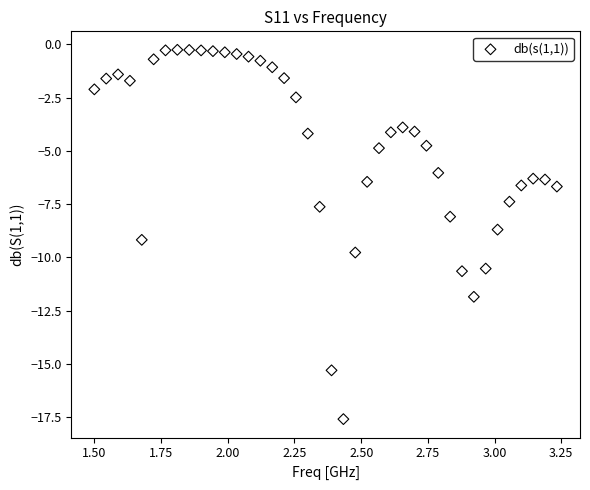

What is the range of Y values (max minus min)?

17.3